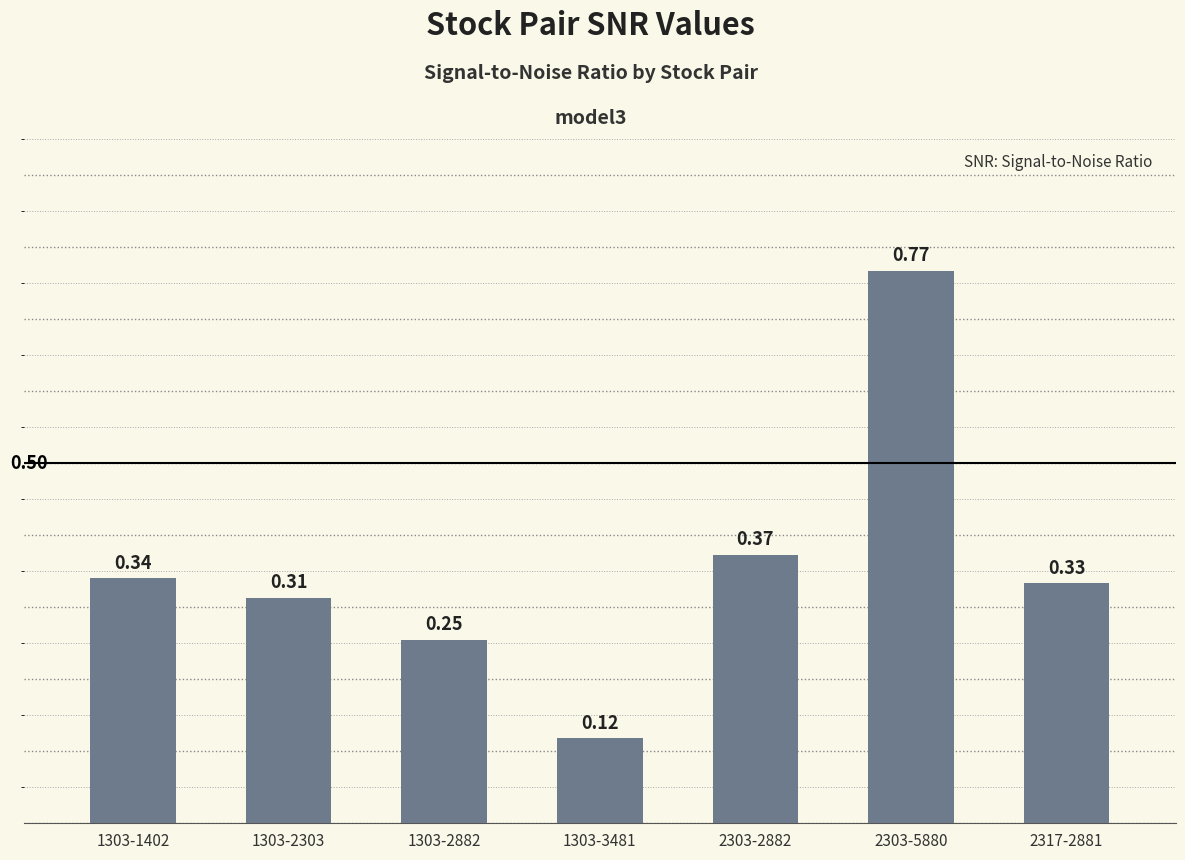

Are the bars horizontal?

No